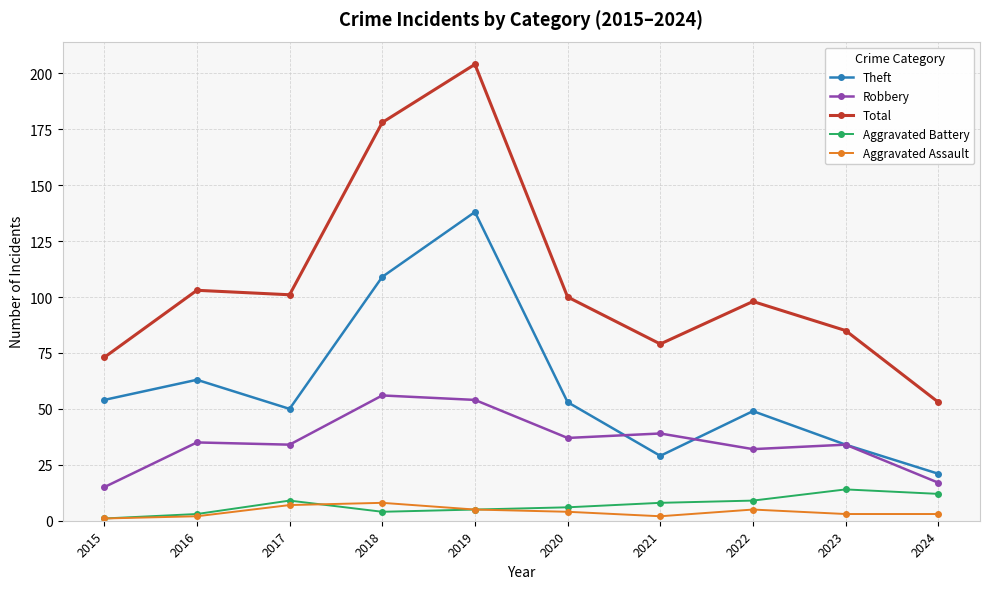

Is it true that Robbery equals 17 at 2024?

True